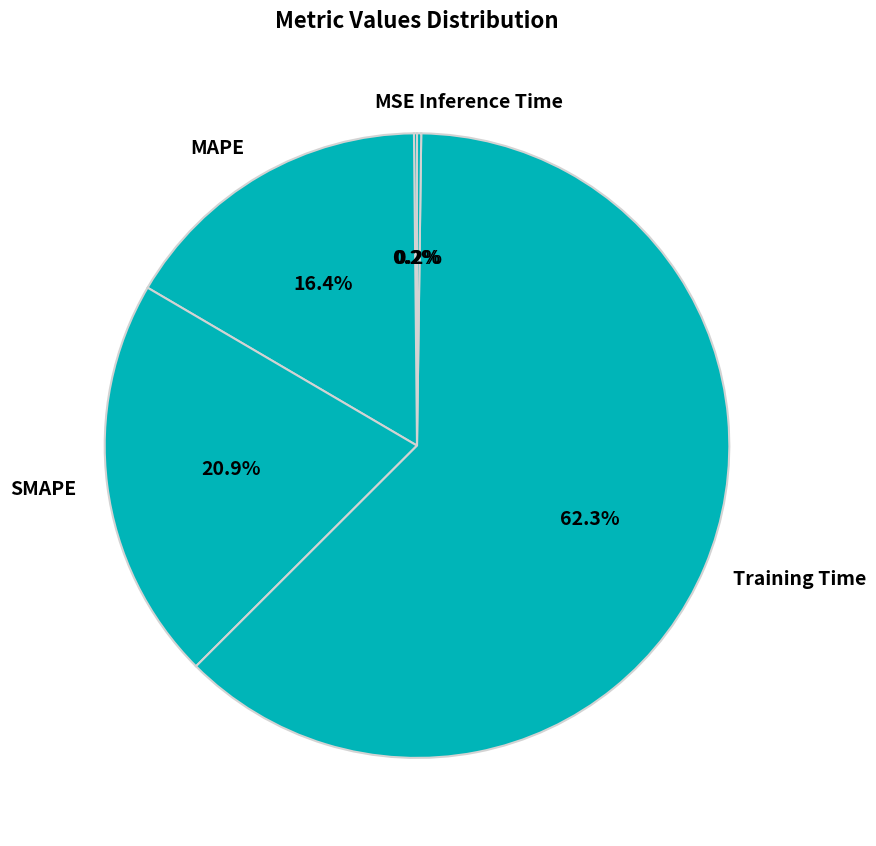

What percentage is the SMAPE slice, to the nearest percent?

21%